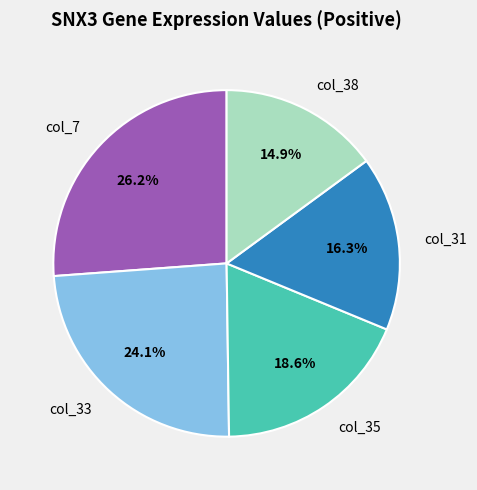

What is the ratio of the value at col_38 to the value at col_35?

0.8